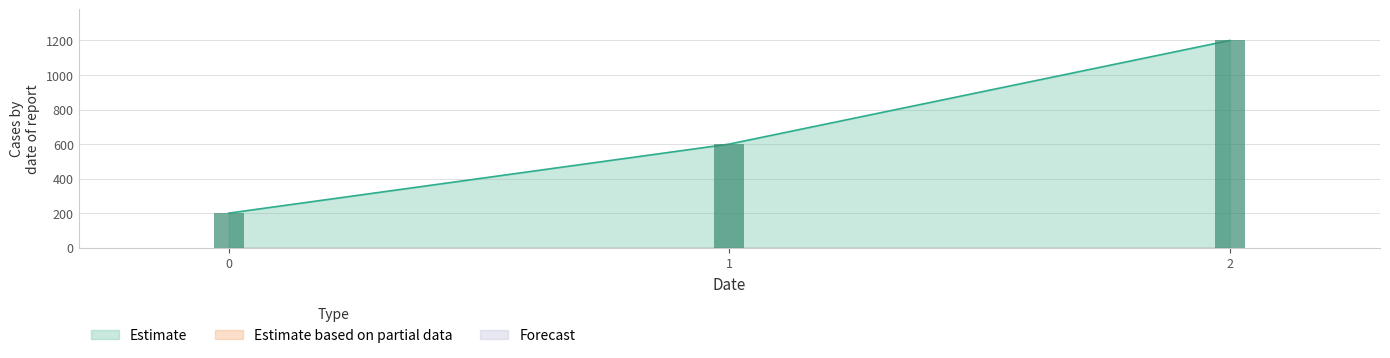

Is it true that Estimate equals 272 at 0?

False